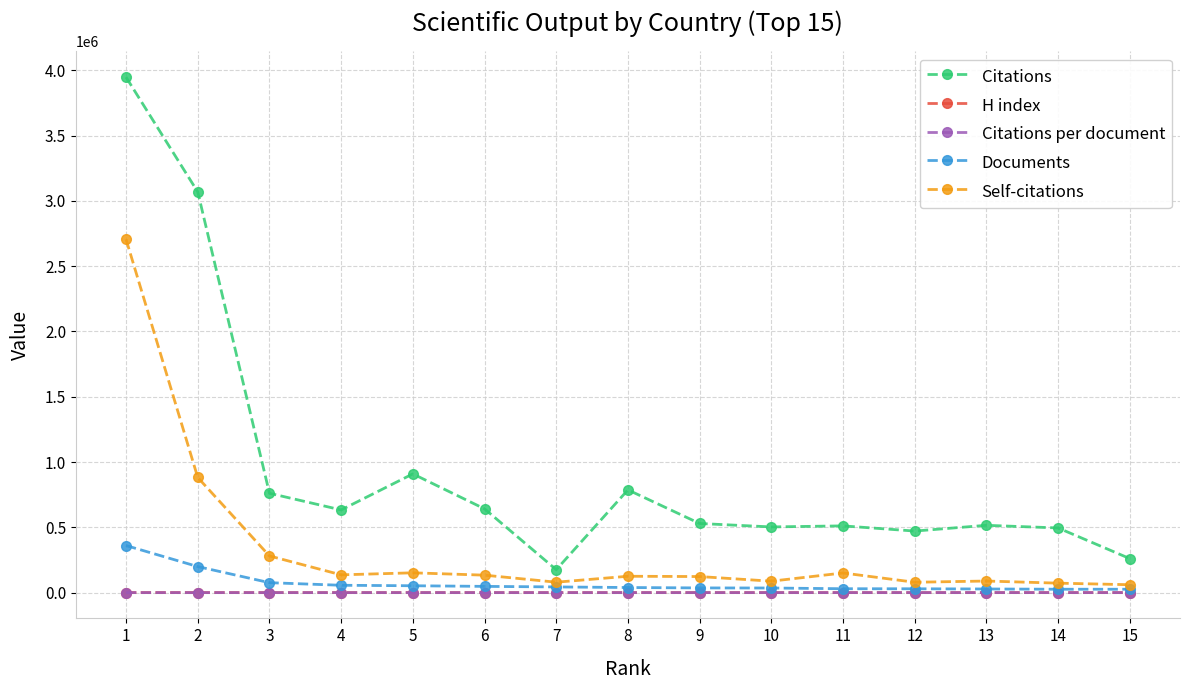

The value of Citations per document at 14 is 19.1. True or false?

True